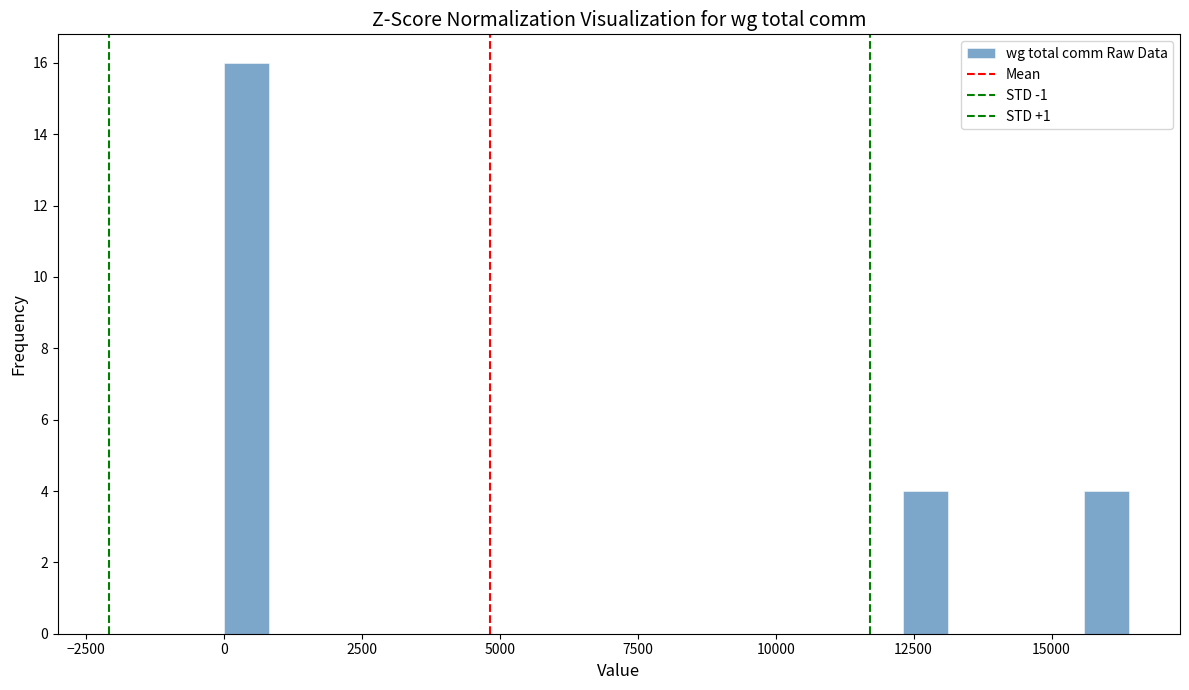

Read against the x-axis, roughly where is the centre of the tallest bar?

500